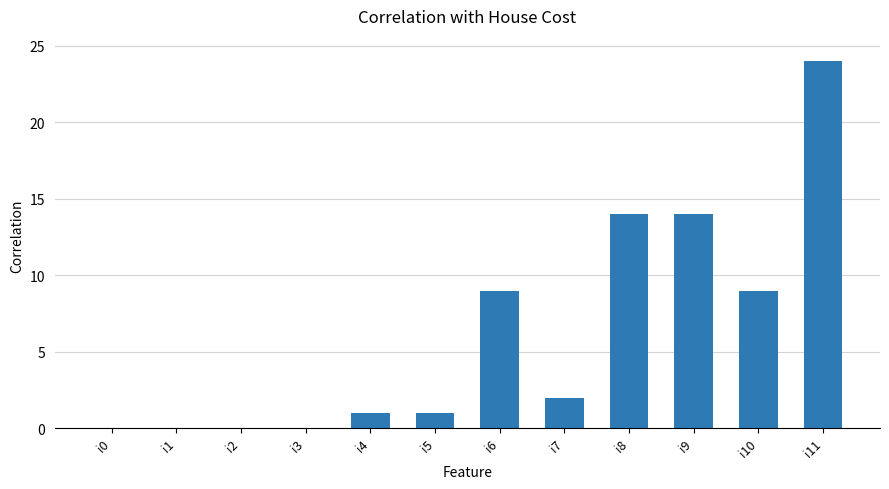

Are the bars horizontal?

No